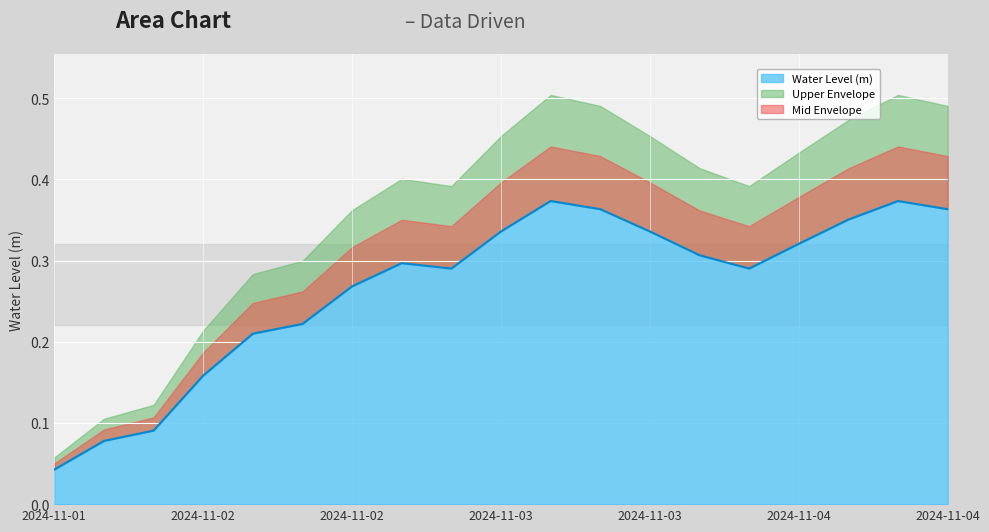

Is it true that the value at 2024-11-04 06:00 is 0.3?

False